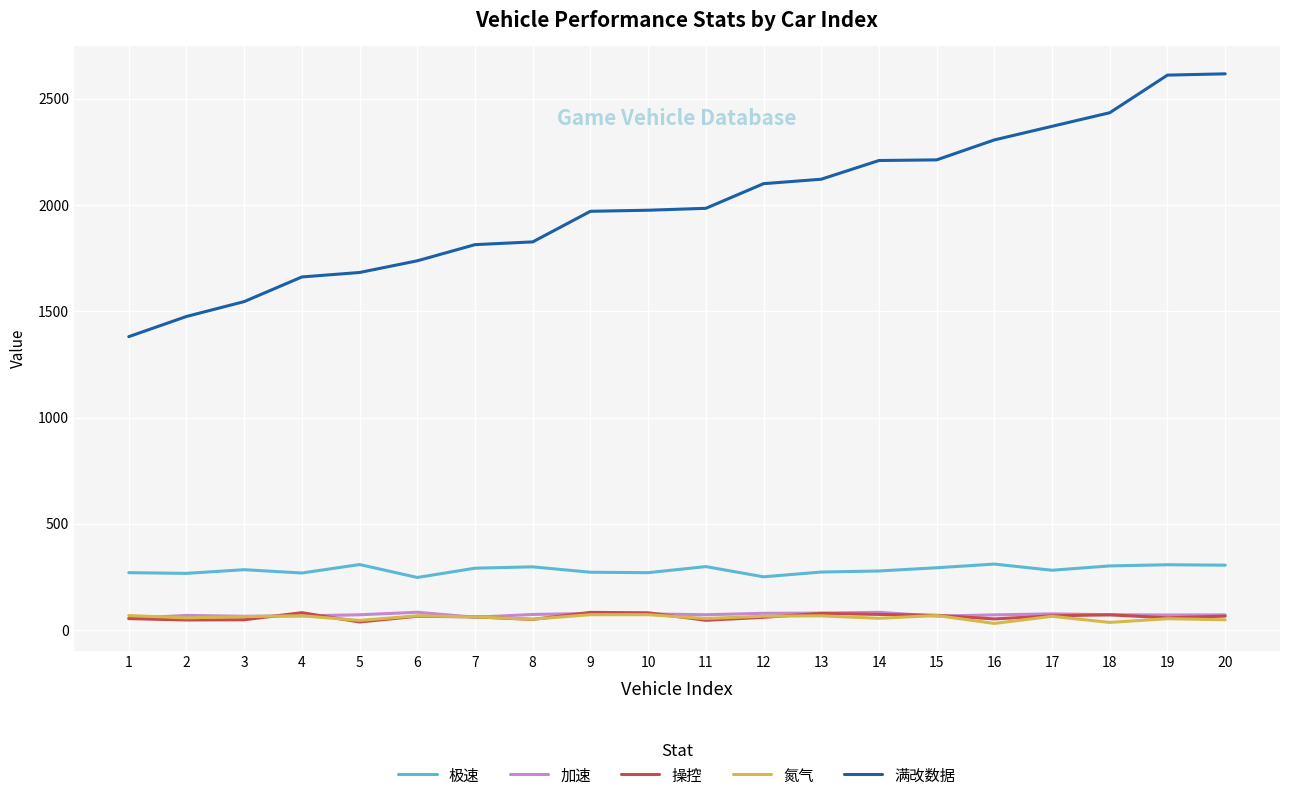

Is the value of 操控 at 5 greater than the value of 极速 at 10?

No